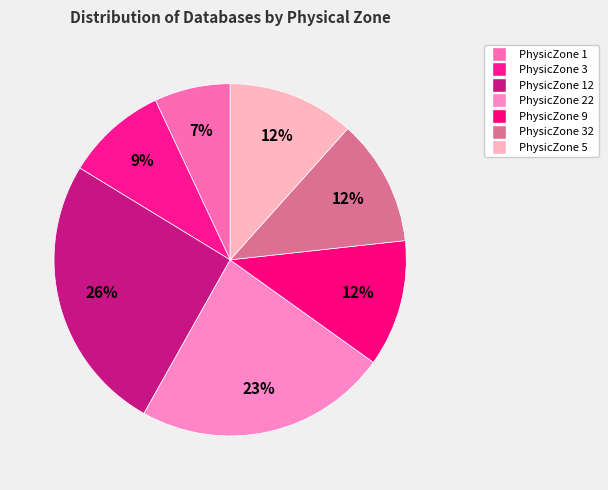

To the nearest percent, what is the average slice percentage?

14%